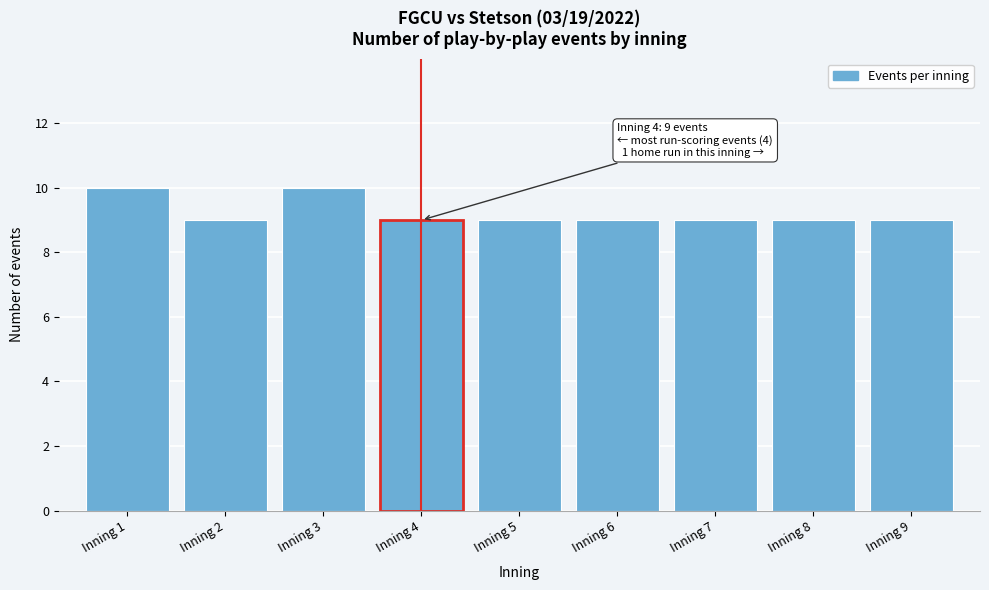

Reading left to right, what are all the values shown in this chart?

10	9	10	9	9	9	9	9	9